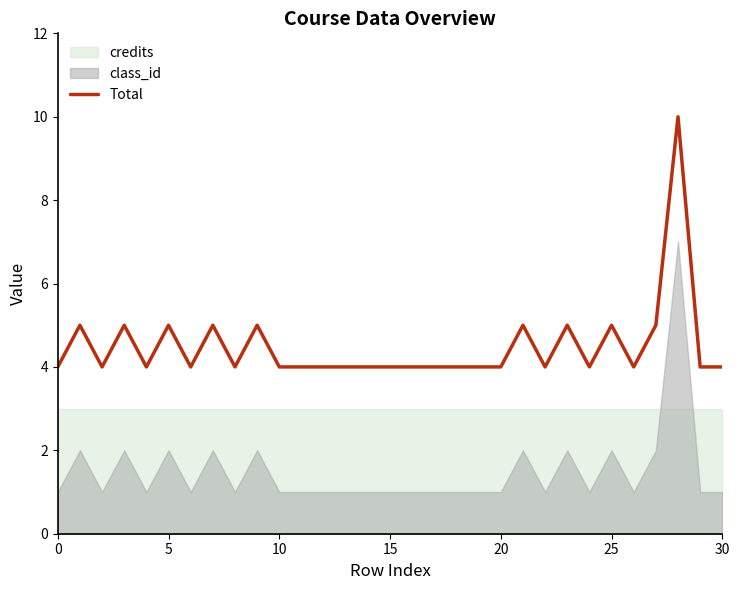

Is it true that Total equals 4 at 0?

True